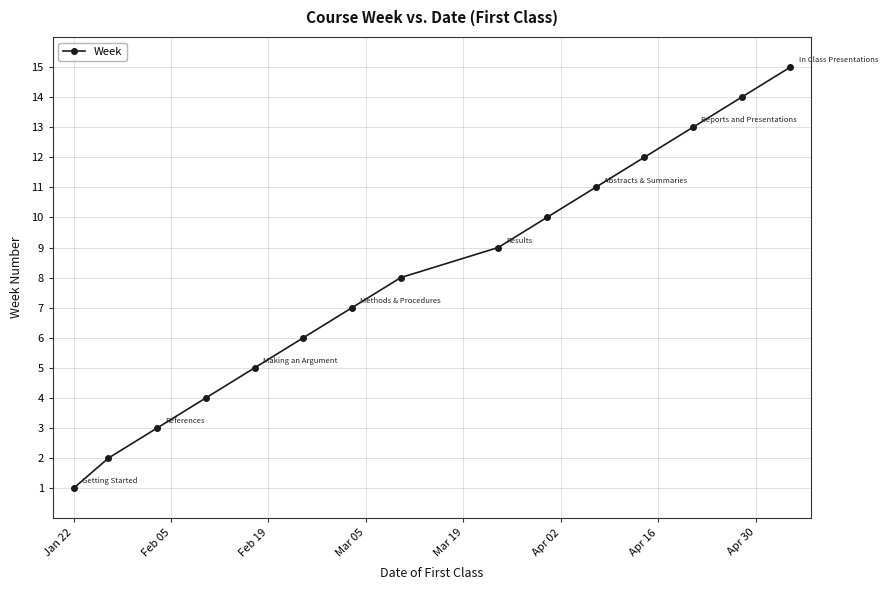

True or false: there are more than 2 points higher than both neighbors.

False